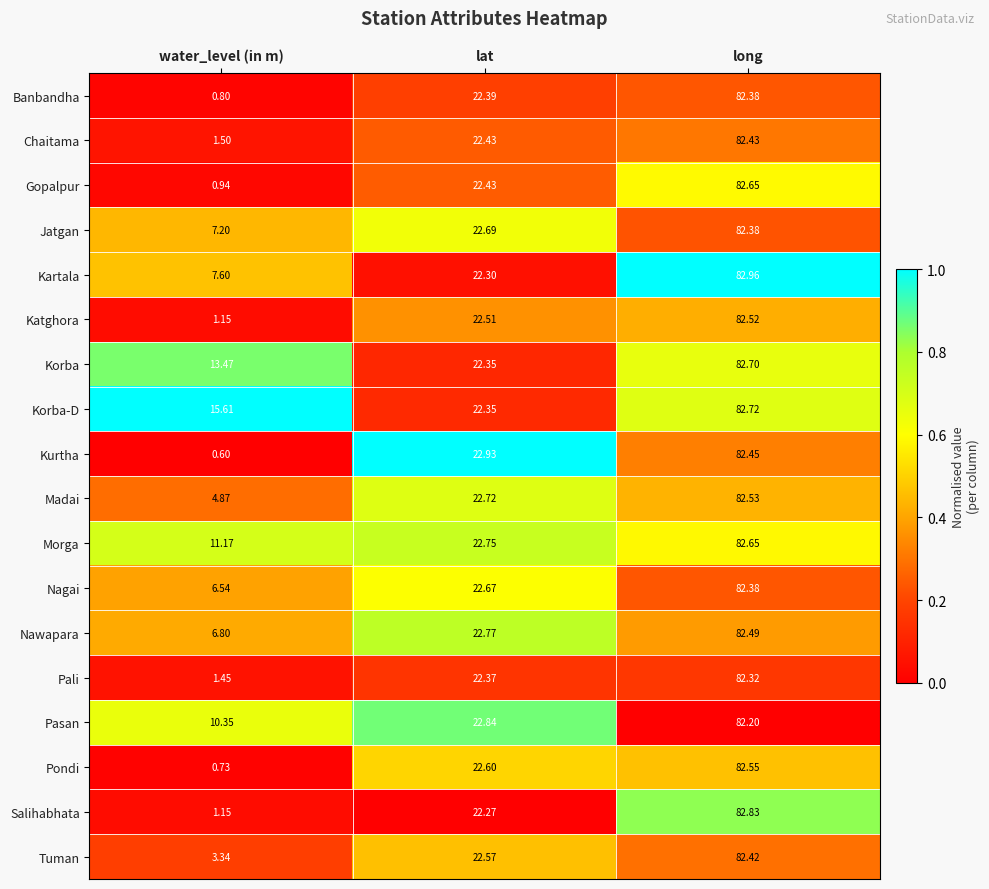

Between water_level (in m) and long, which series saw the biggest shift?

Kurtha